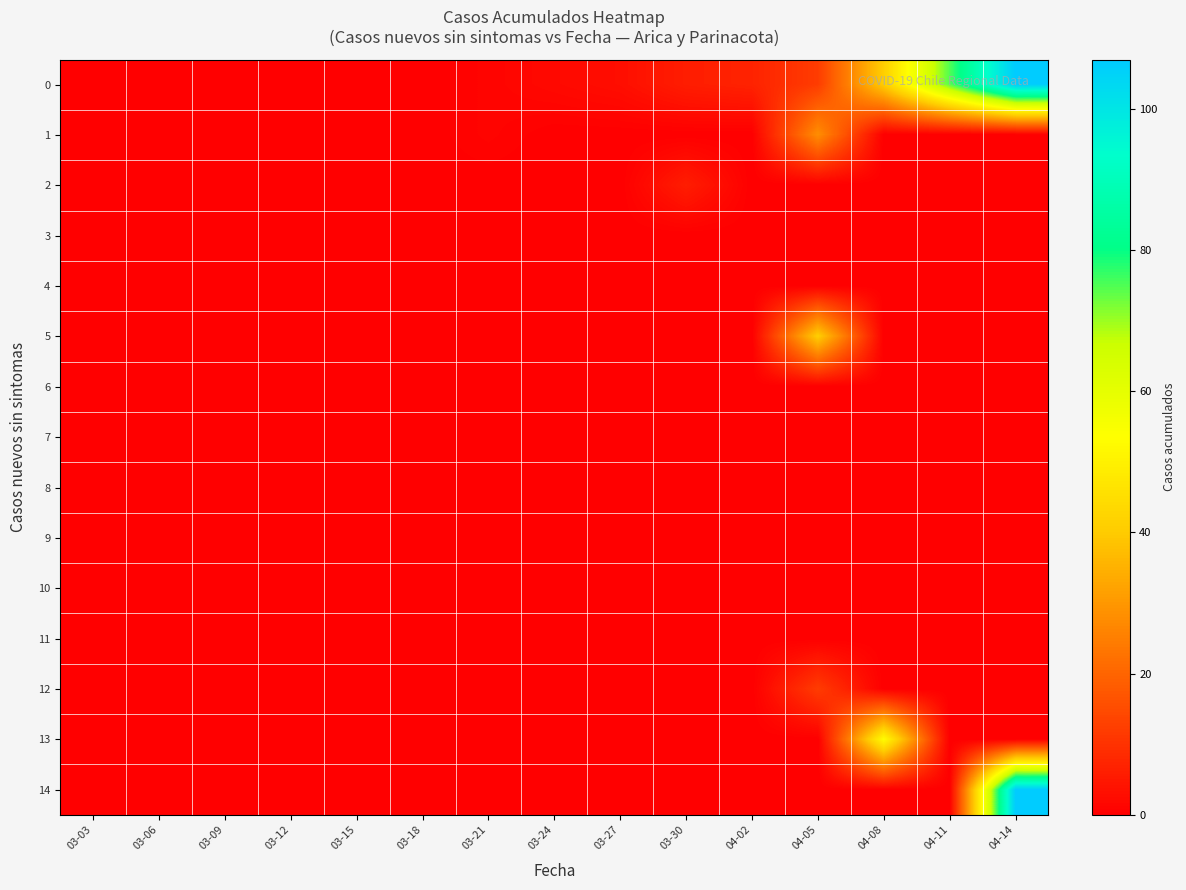

Which label corresponds to the smallest value in the chart?

03-03